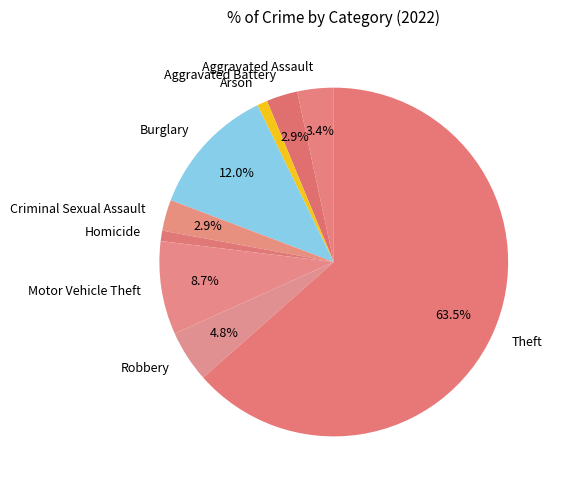

Which slice is the largest?

Theft